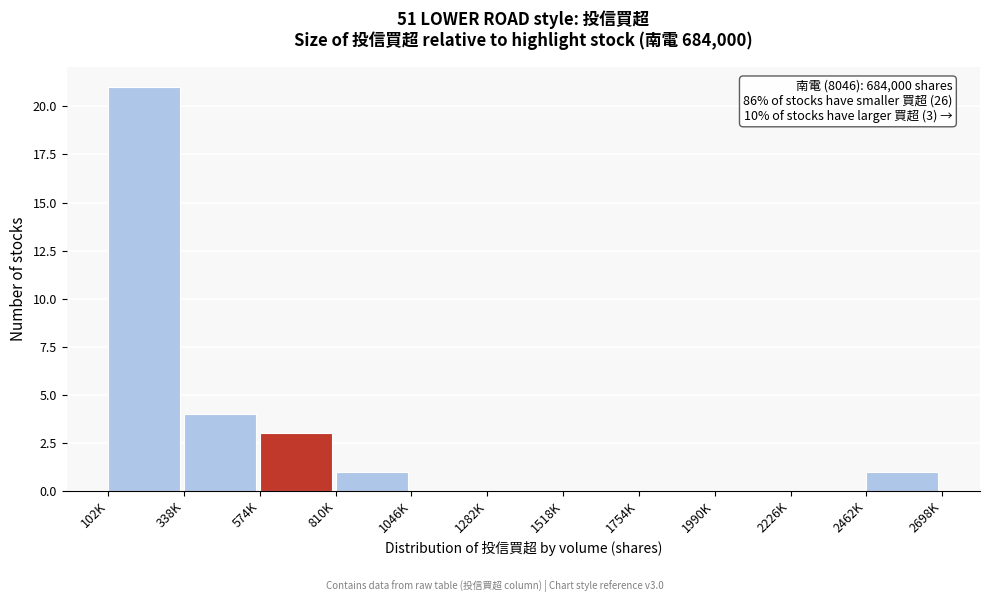

Reading left to right, transcribe all the data shown in this chart.

102K=21	338K=4	574K=3	810K=1	1046K=0	1282K=0	1518K=0	1754K=0	1990K=0	2226K=0	2462K=1